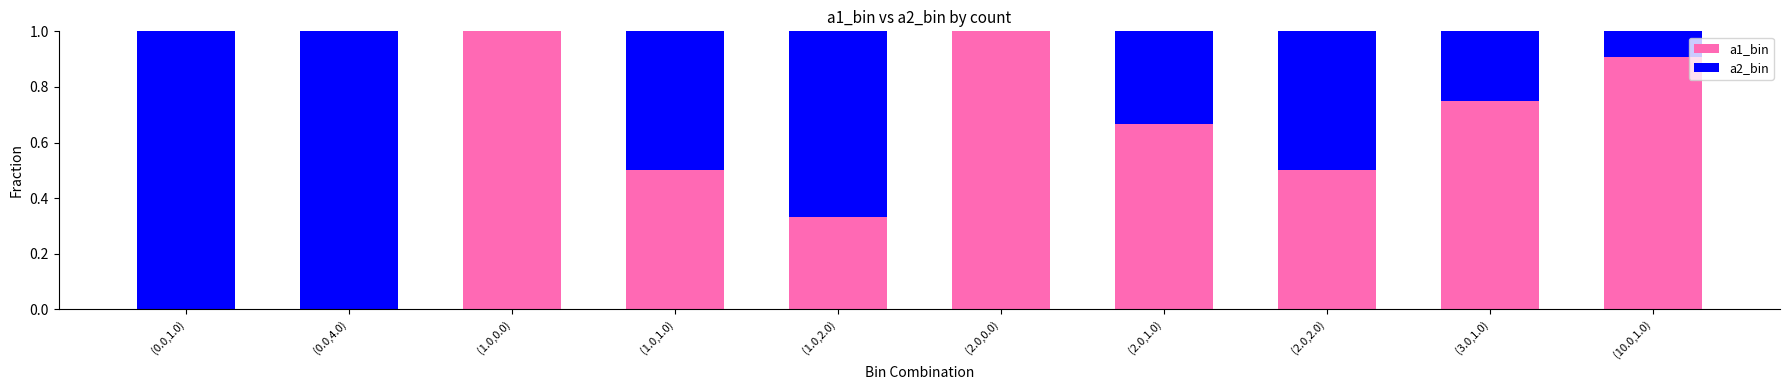

Is it true that a1_bin equals 0.5 at (2.0,2.0)?

True